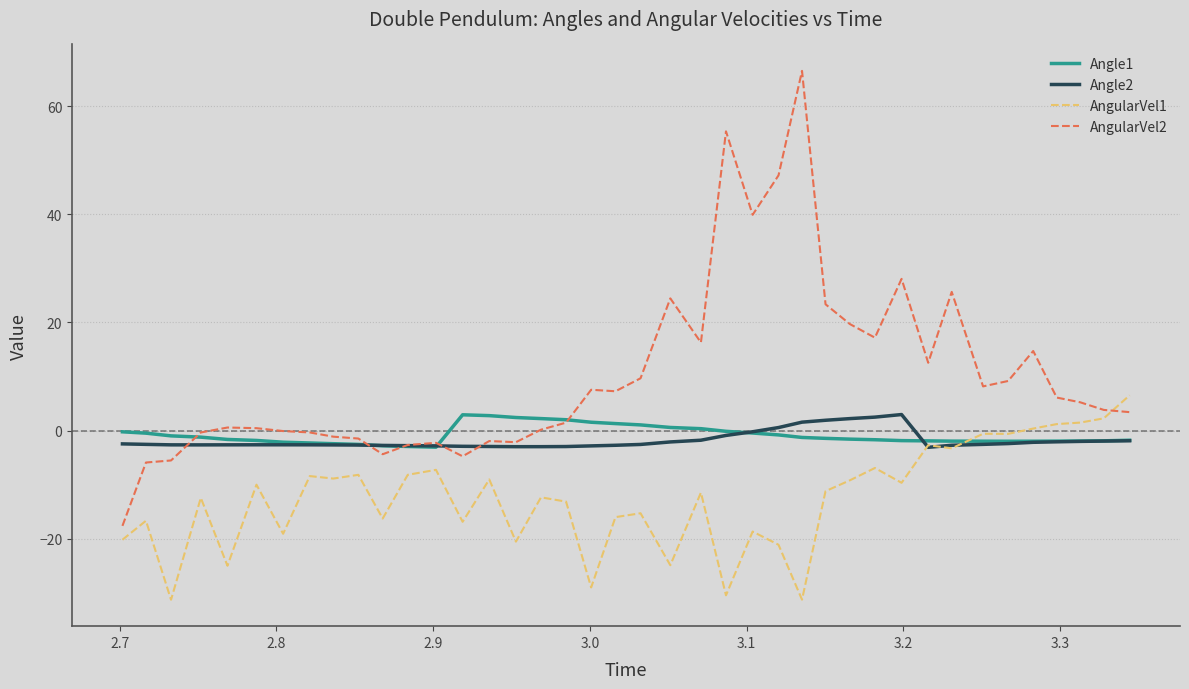

Which series has the largest range (max minus min)?

AngularVel2